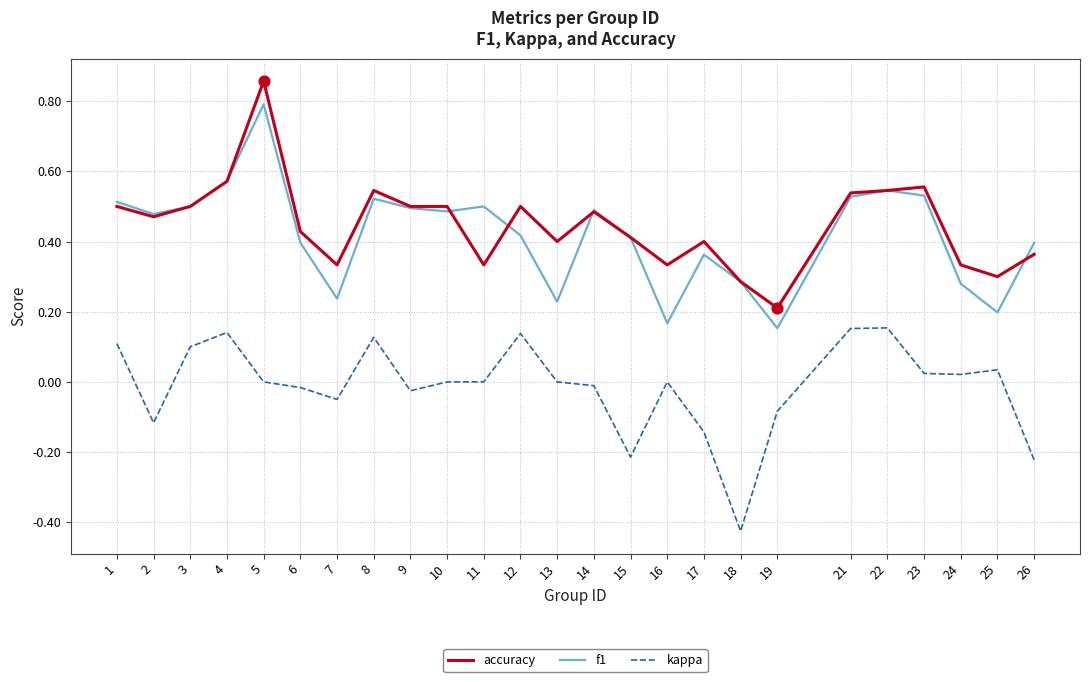

At which category is the sum across all series the highest?

5